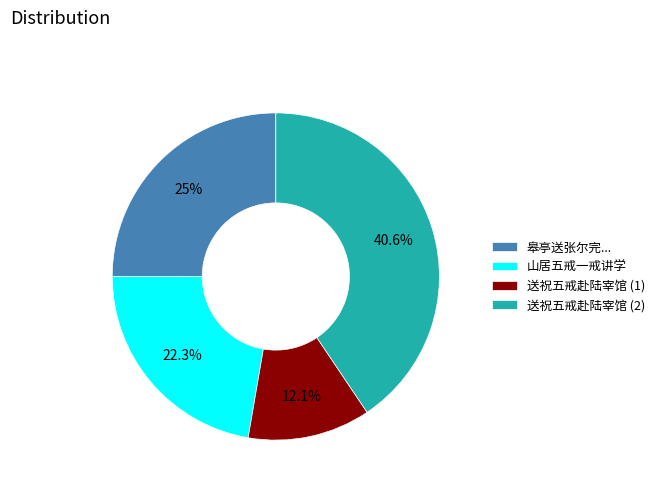

What is the ratio of the value at 皋亭送张尔完... to the value at 送祝五戒赴陆宰馆 (2)?

0.6